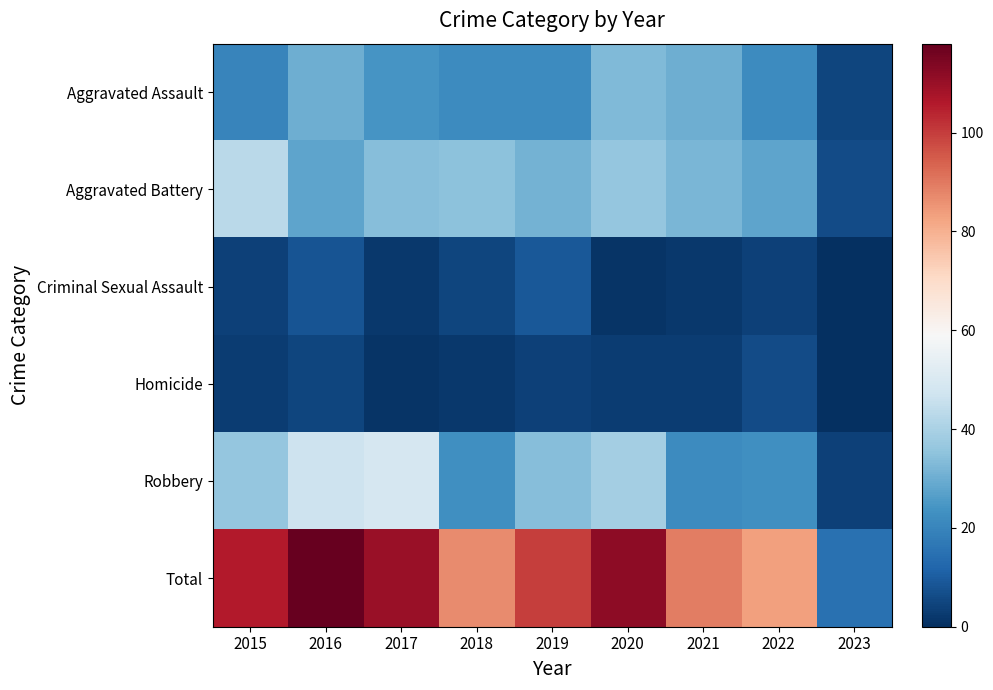

Rank the series by their maximum value, from lowest to highest.

Homicide, Criminal Sexual Assault, Aggravated Assault, Aggravated Battery, Robbery, Total